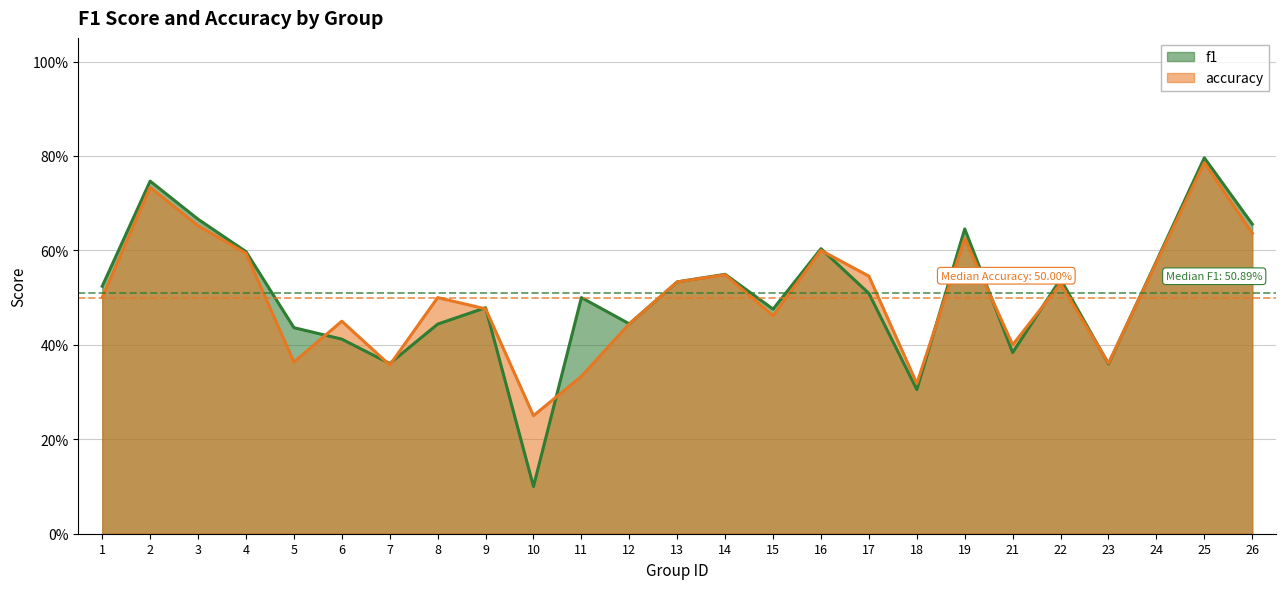

What is the value of the f1 point at the 7th from the left?

0.4